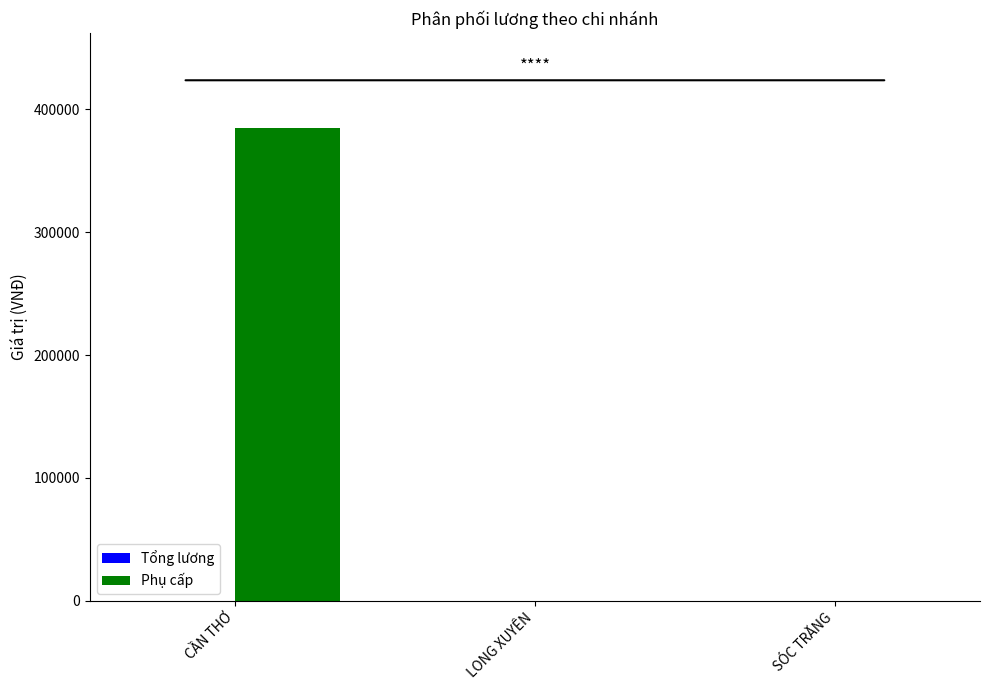

What is the sum of the values at CẦN THƠ and LONG XUYÊN?

385000